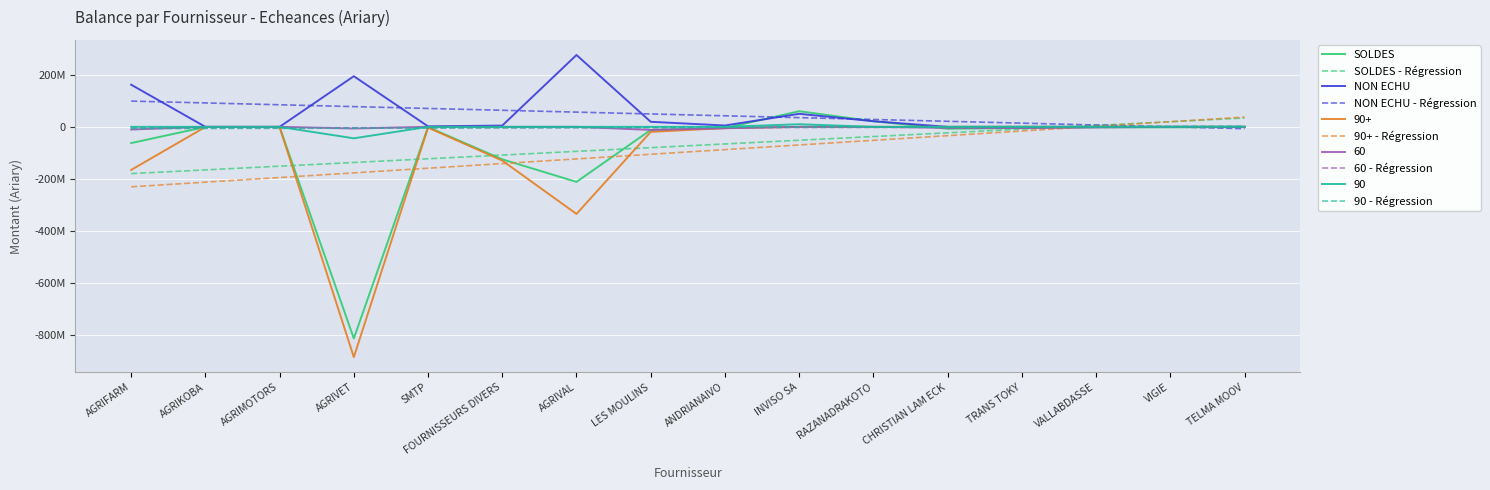

Is this an area chart (filled region under the line)?

No